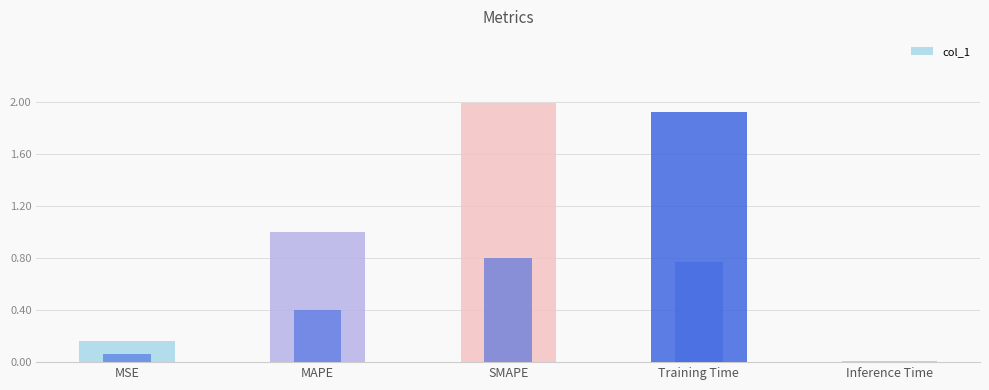

Reading right to left, list all the values displayed in this chart.

Inference Time=0.0	Training Time=1.9	SMAPE=2.0	MAPE=1.0	MSE=0.2